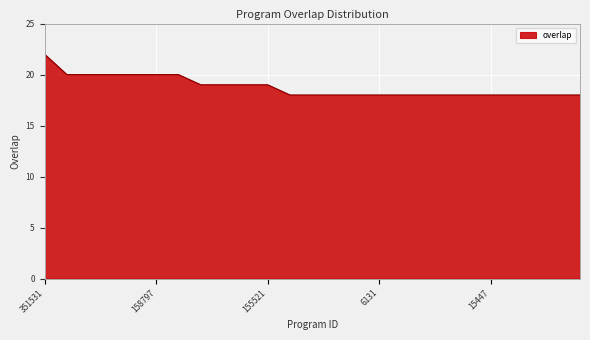

What is the greatest value displayed?

22